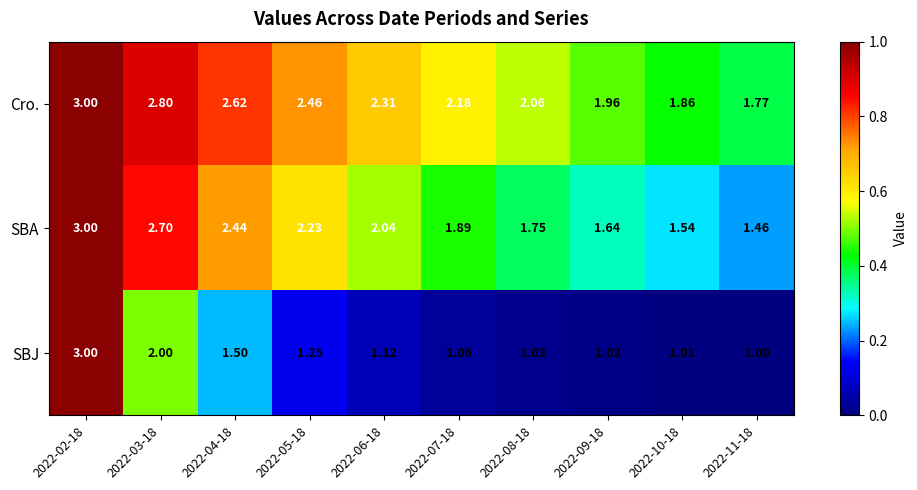

At 2022-04-18, list the series in order from smallest to largest.

SBJ, SBA, Cro.